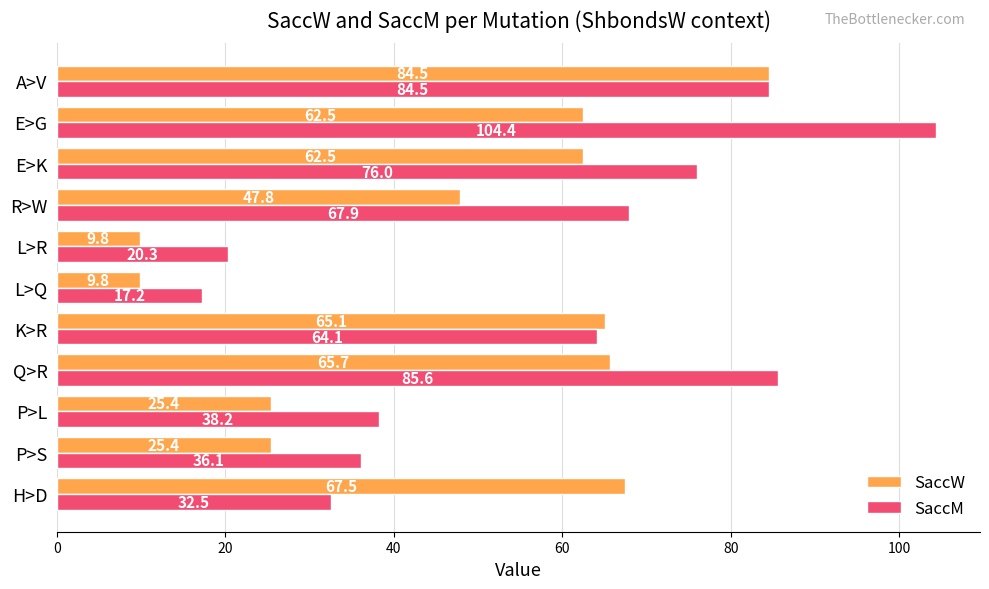

What is the difference between the highest and lowest values at L>R?

10.5